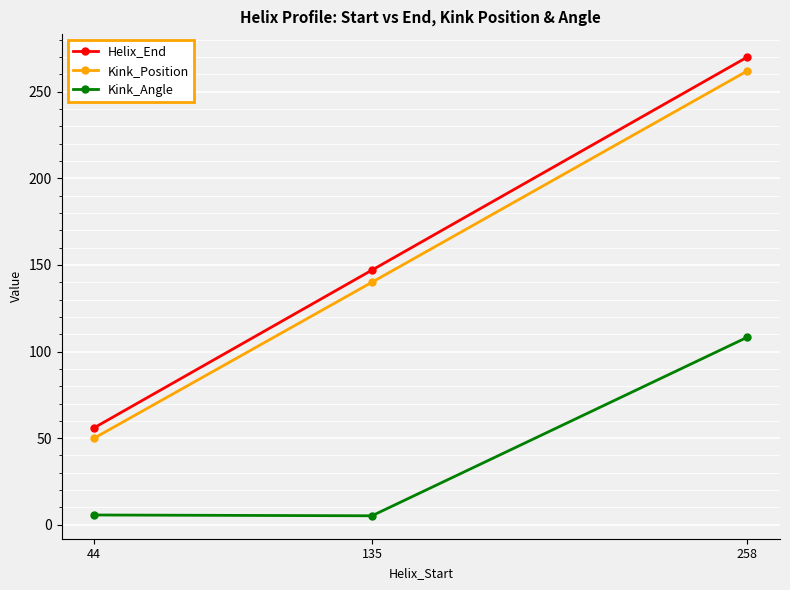

At which label does Helix_End reach its peak?

258